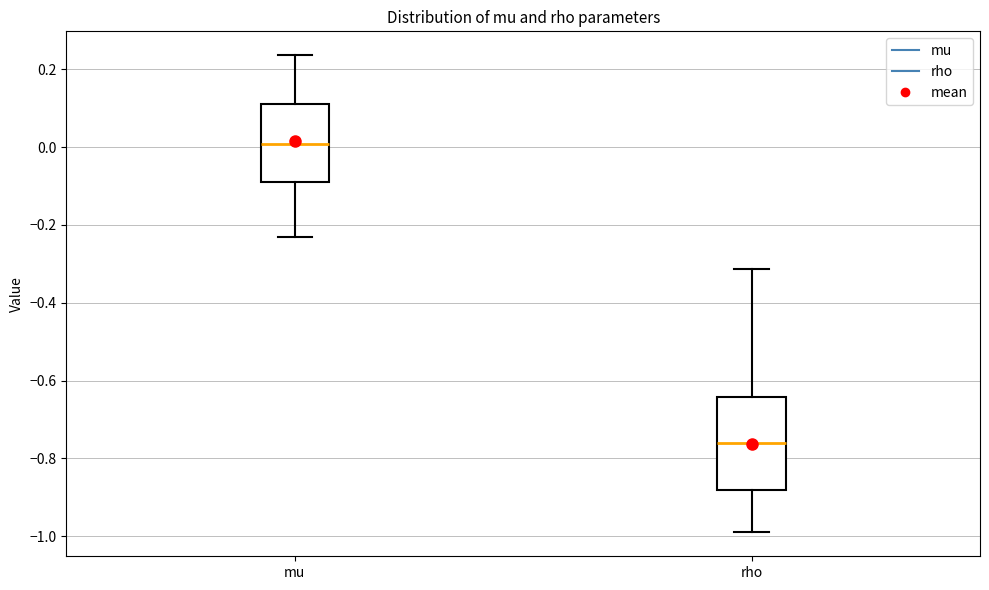

Which box is the tallest, from its lower edge to its upper edge?

rho